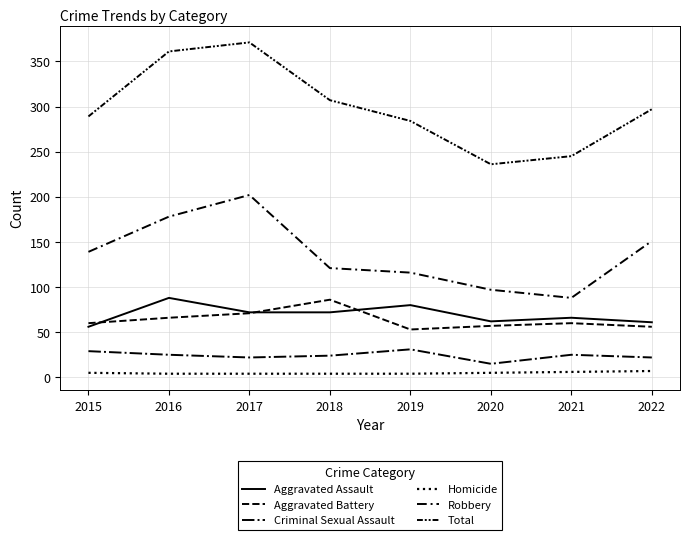

What is the total value across all series at 2021?

490